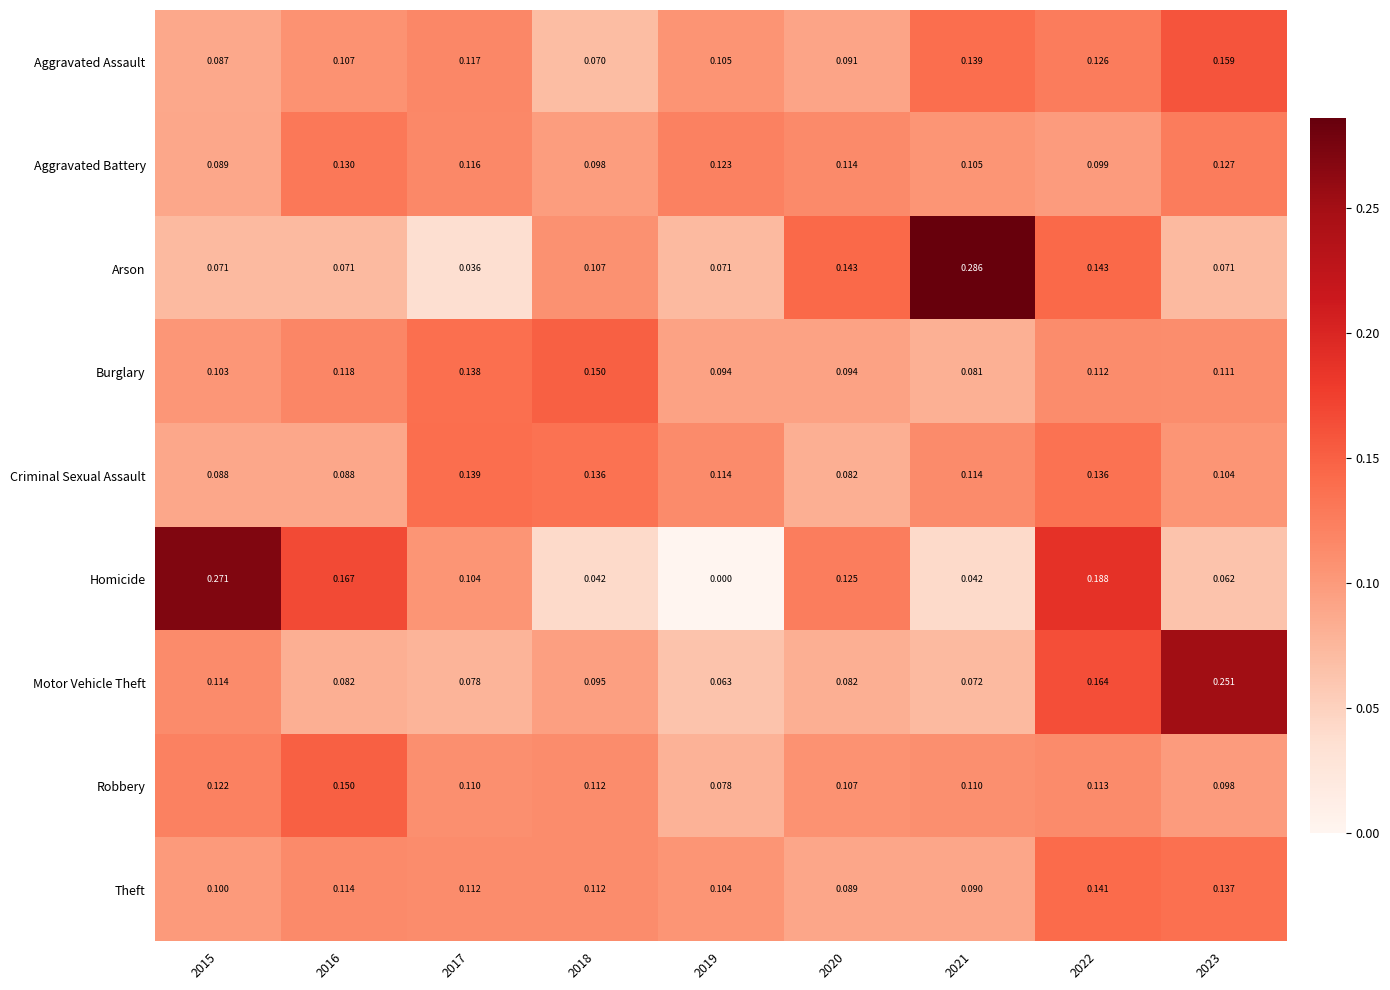

At which category does the chart reach its minimum across all series?

2019